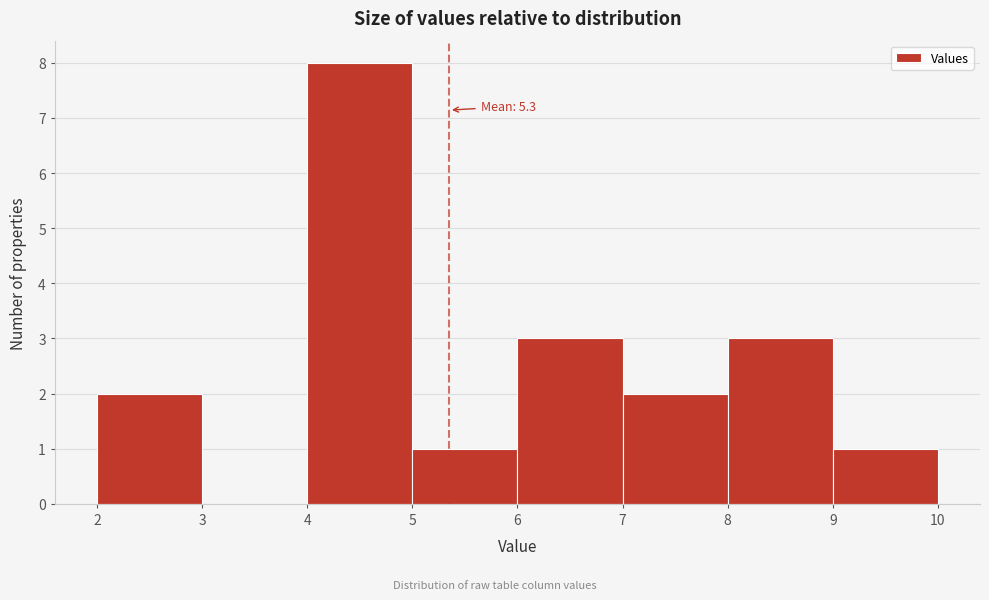

Over which range of the x-axis is the bar tallest?

4 to 5